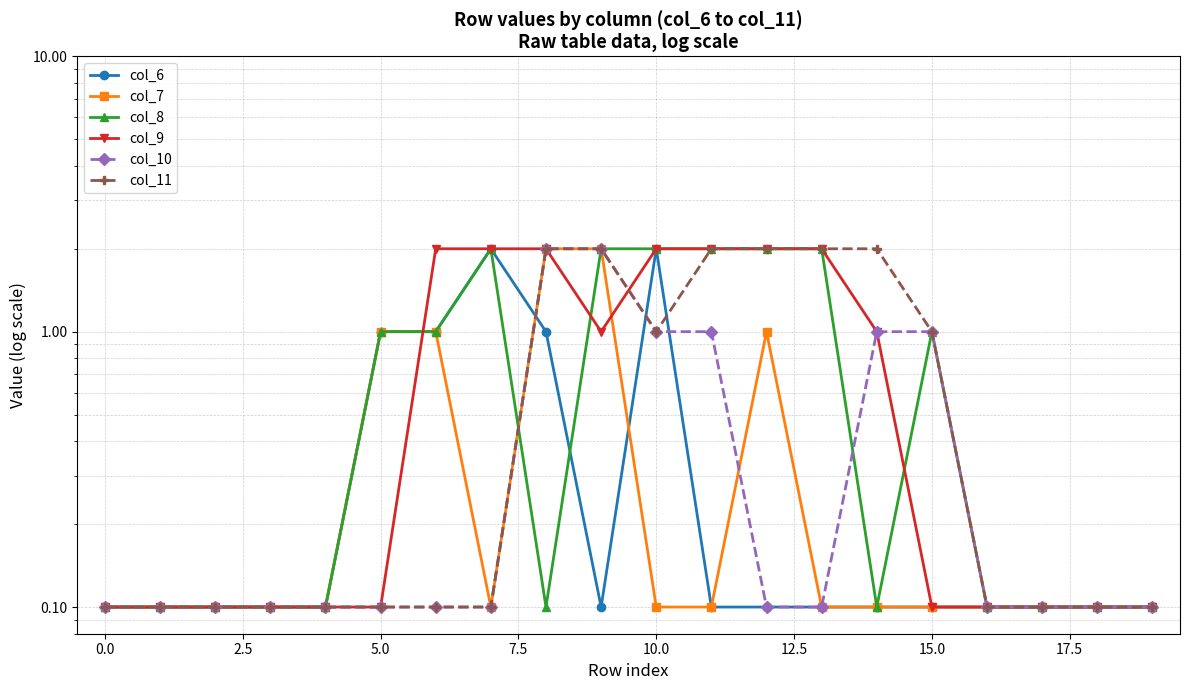

Which series has the largest range (max minus min)?

col_6